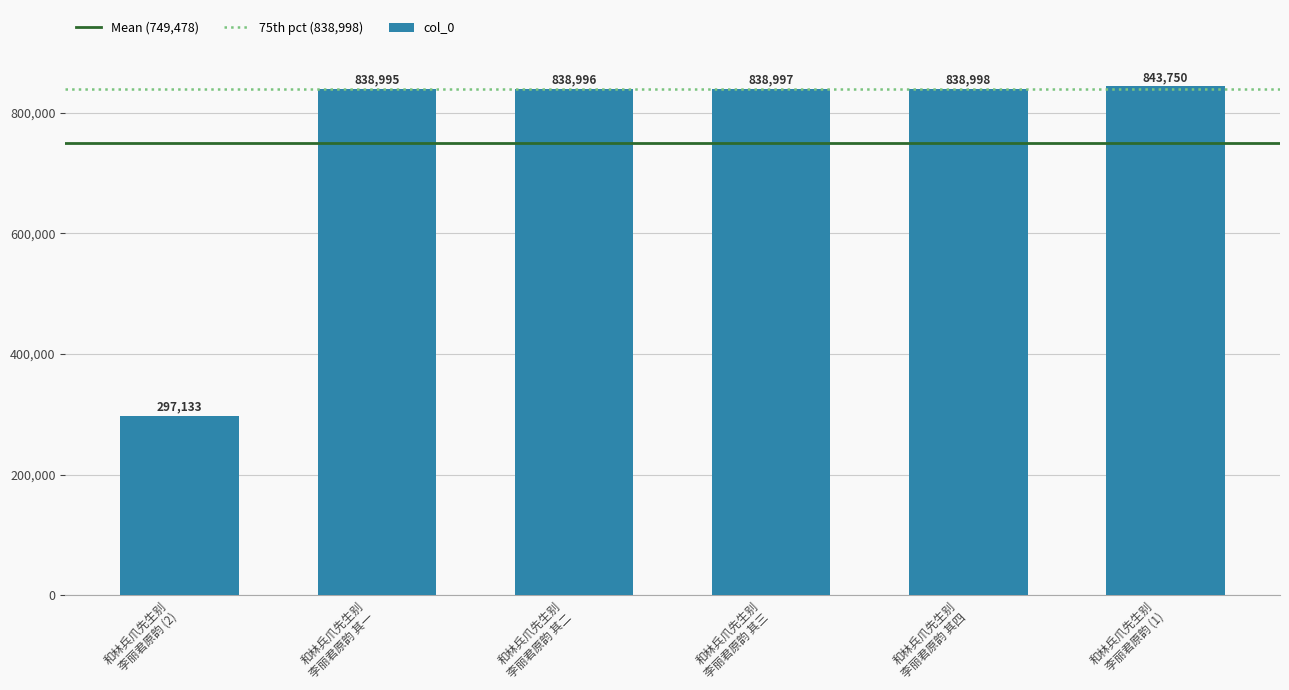

What is the greatest value displayed?

843750